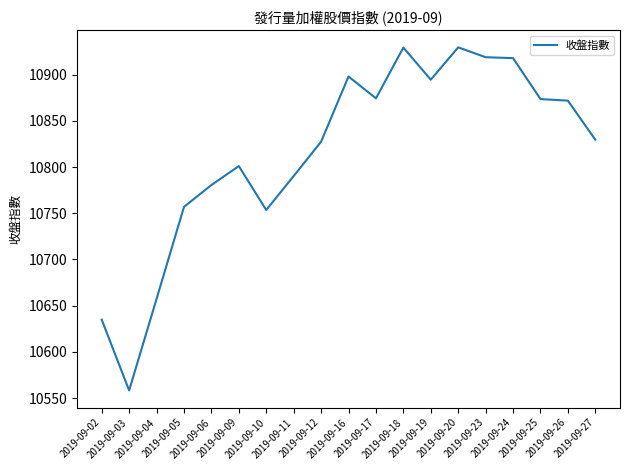

True or false: the data has more than 2 interior local peaks.

True